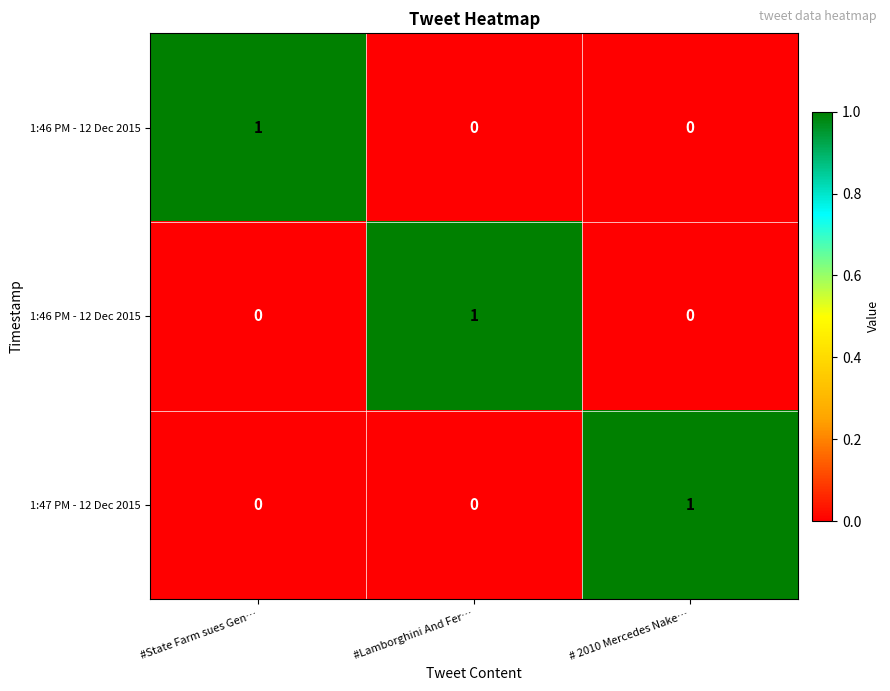

At which category is the sum across all series the highest?

#State Farm sues Gen…